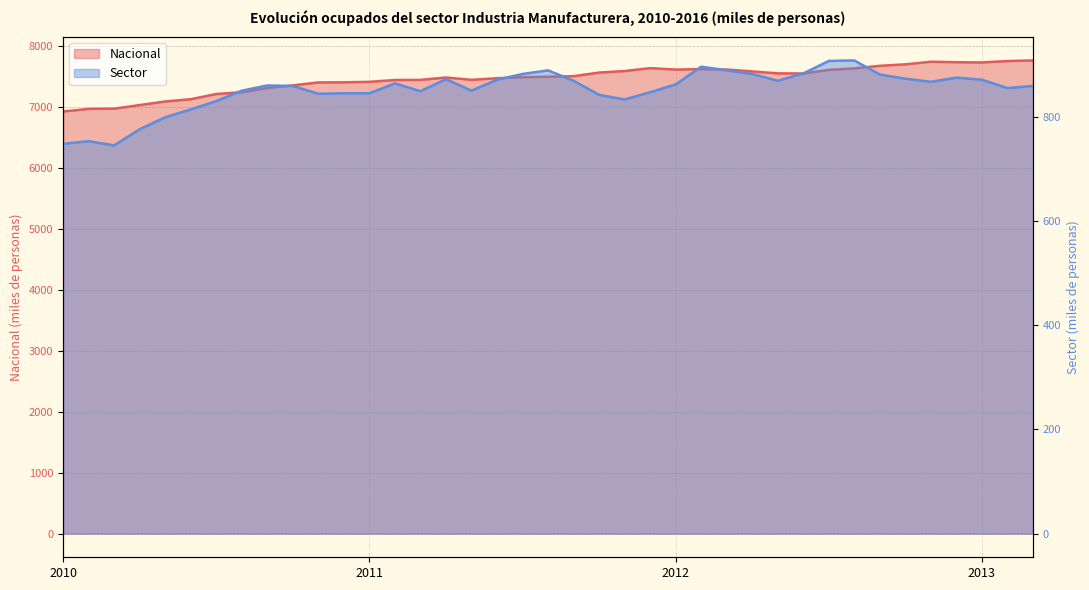

True or false: Sector and Nacional cross at least once.

False